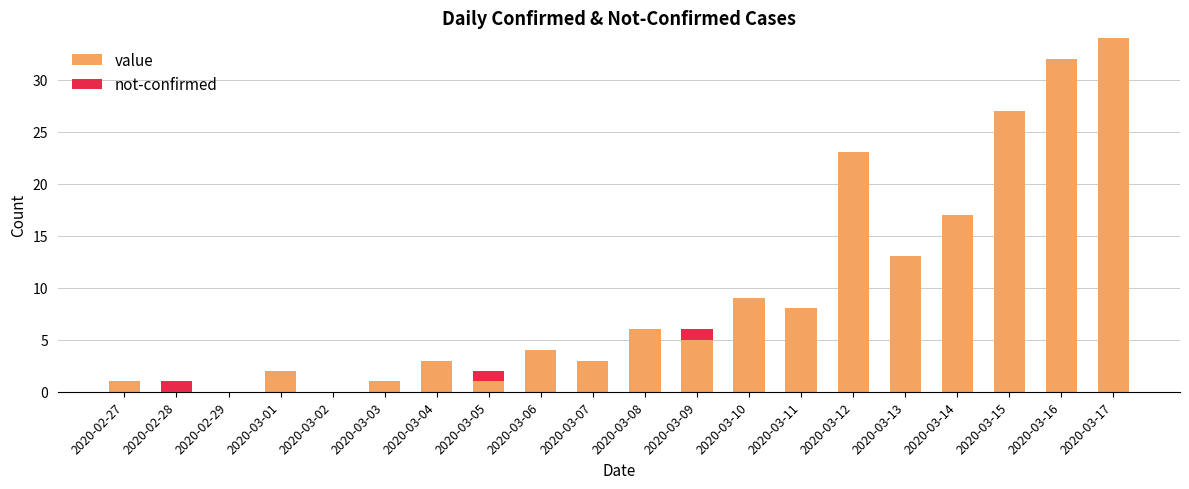

What is the sum of the value values at 2020-02-27 and 2020-03-17?

35